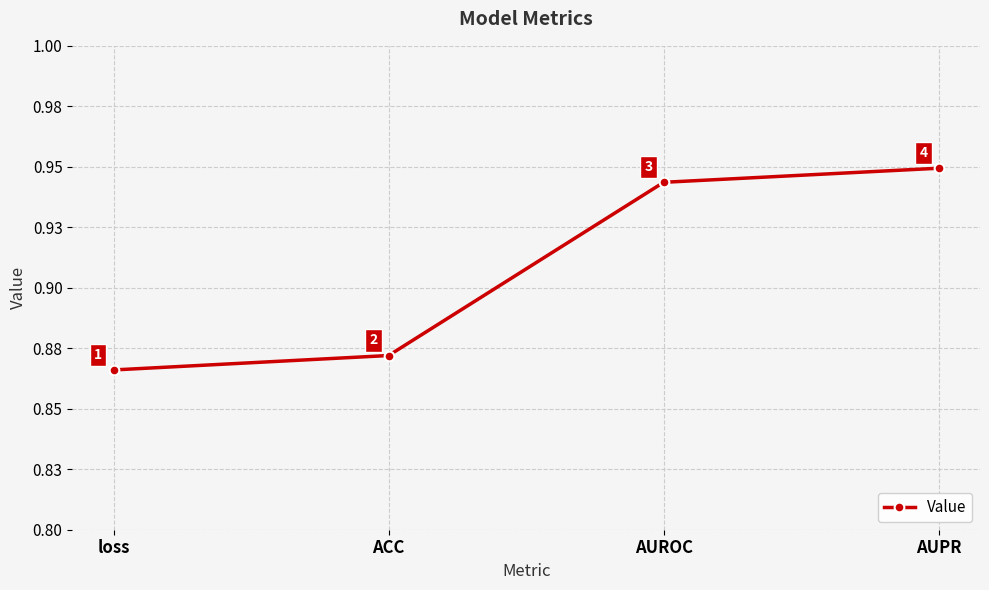

Does the chart display data point markers on the line(s)?

Yes